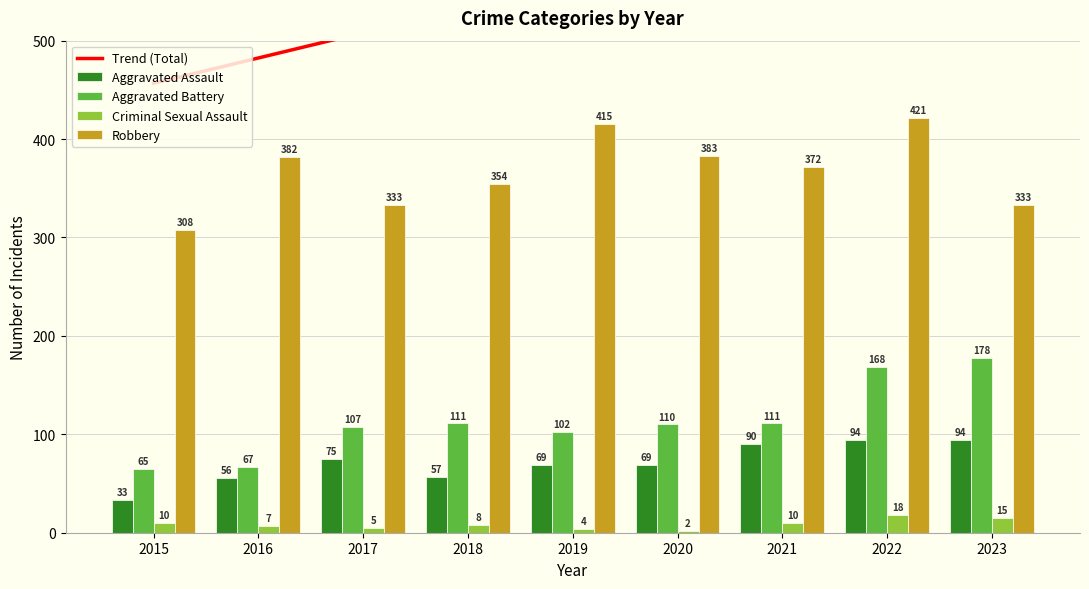

What is the value of the Aggravated Assault bar at the 2nd from the left?

56